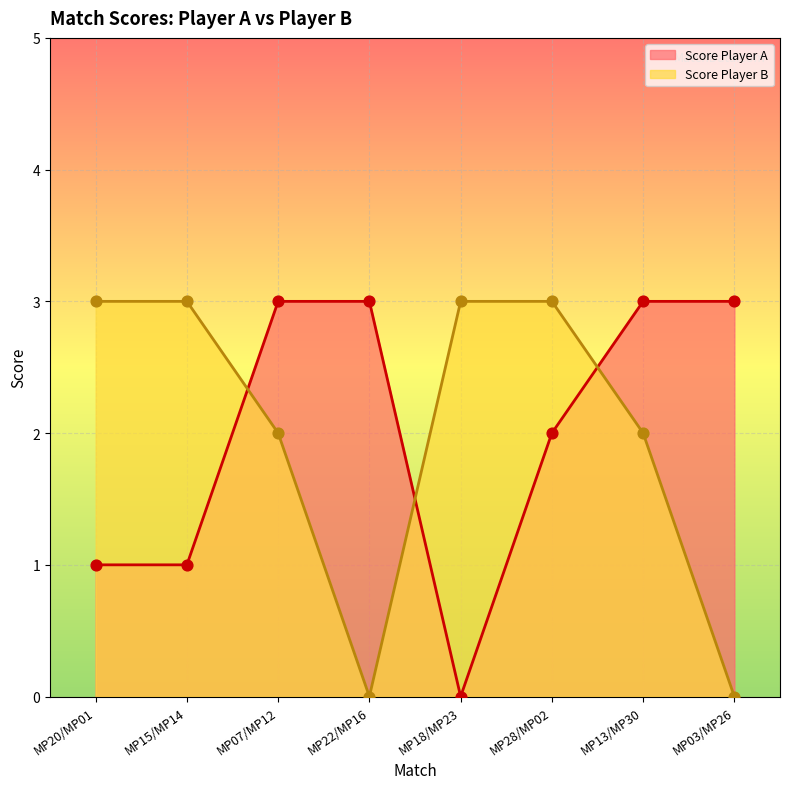

Which series has the largest Y range (max minus min)?

Score Player A